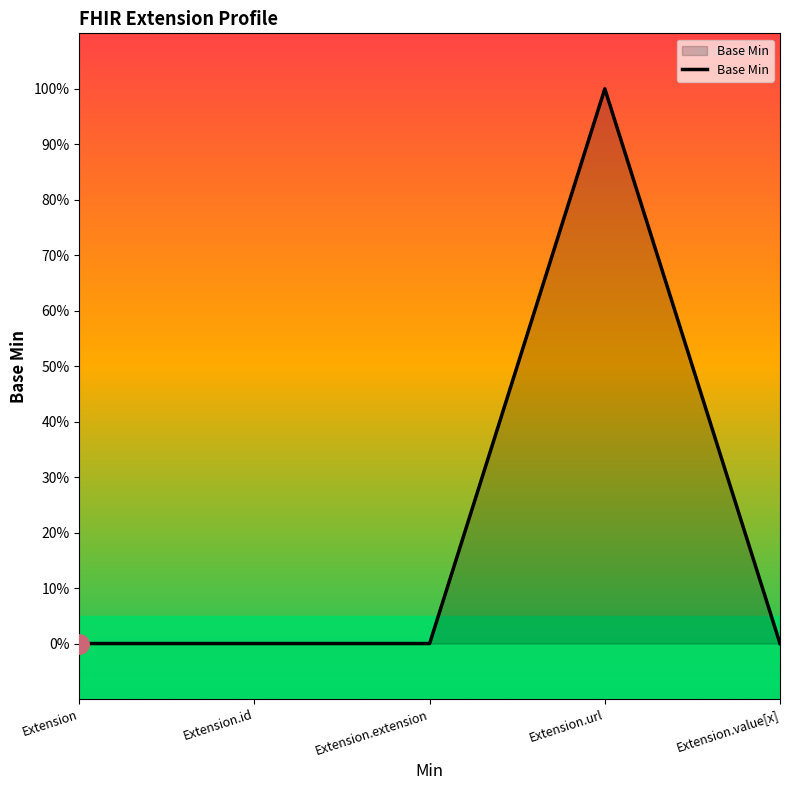

Which label corresponds to the largest value in the chart?

Extension.url